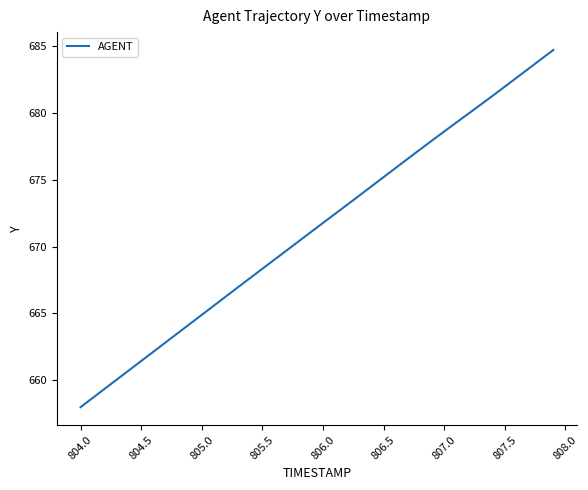

What is the greatest value displayed?

684.7